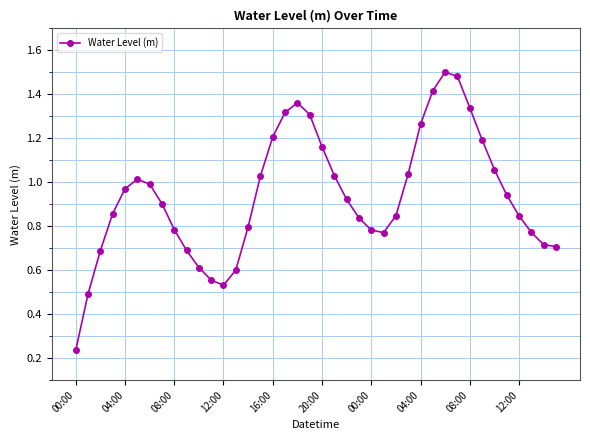

How many interior local peaks (higher than both neighbors) does the data have?

3